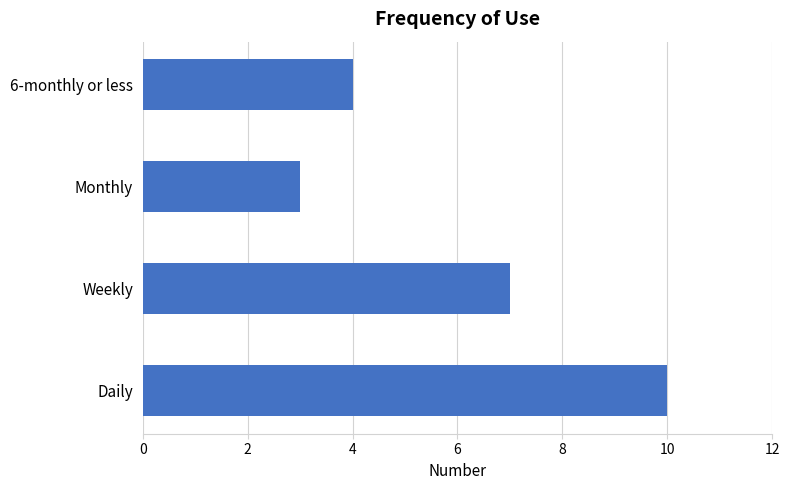

List the labels in order of value, smallest first.

Monthly, 6-monthly or less, Weekly, Daily